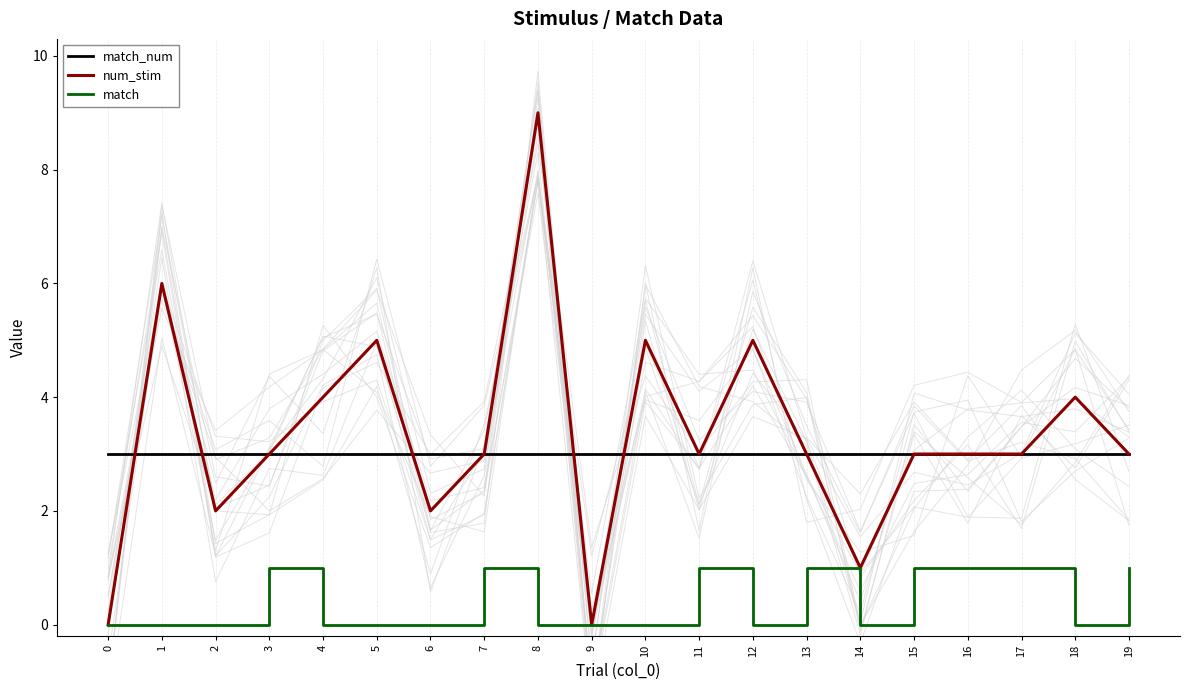

How many lines are shown in the chart?

3